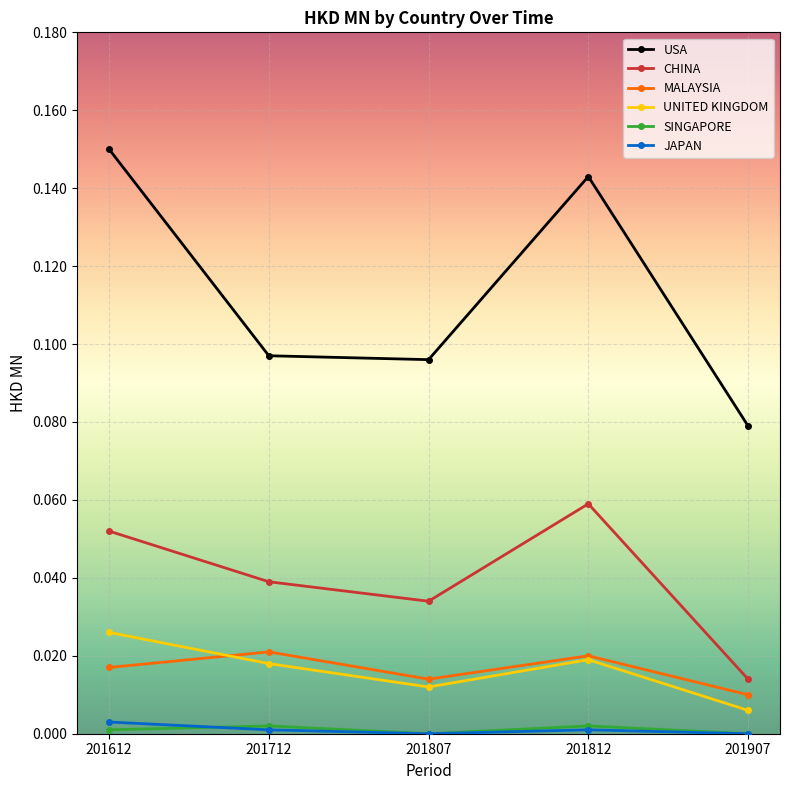

Is it true that MALAYSIA equals 0.0 at 201712?

True